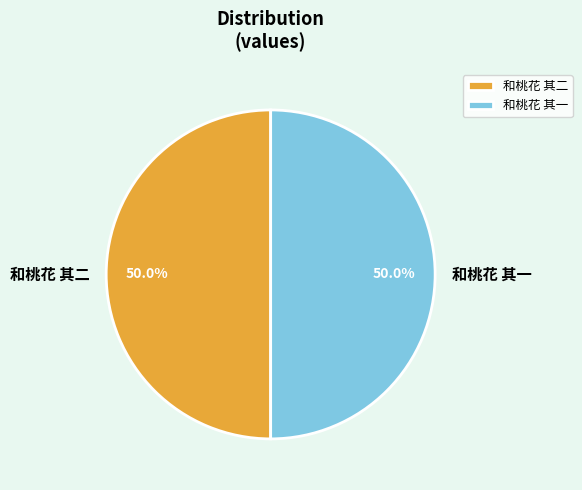

Is the sum of 和桃花 其二 and 和桃花 其一 greater than half?

Yes